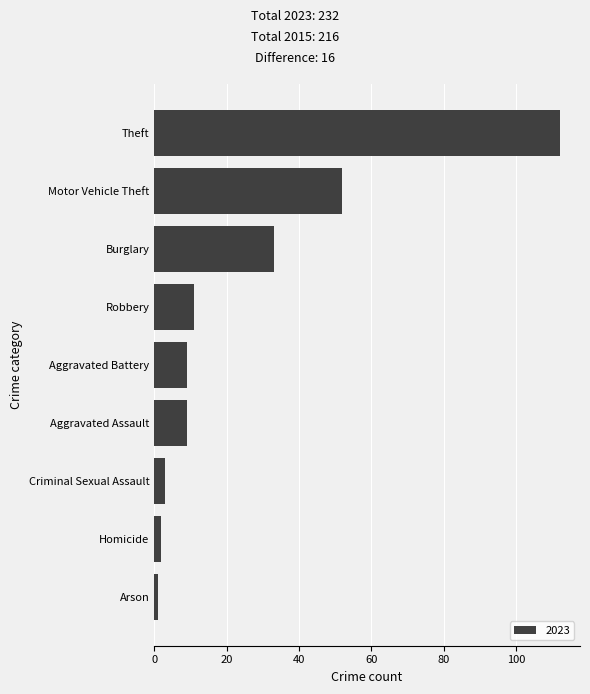

Does the chart contain any negative values?

No